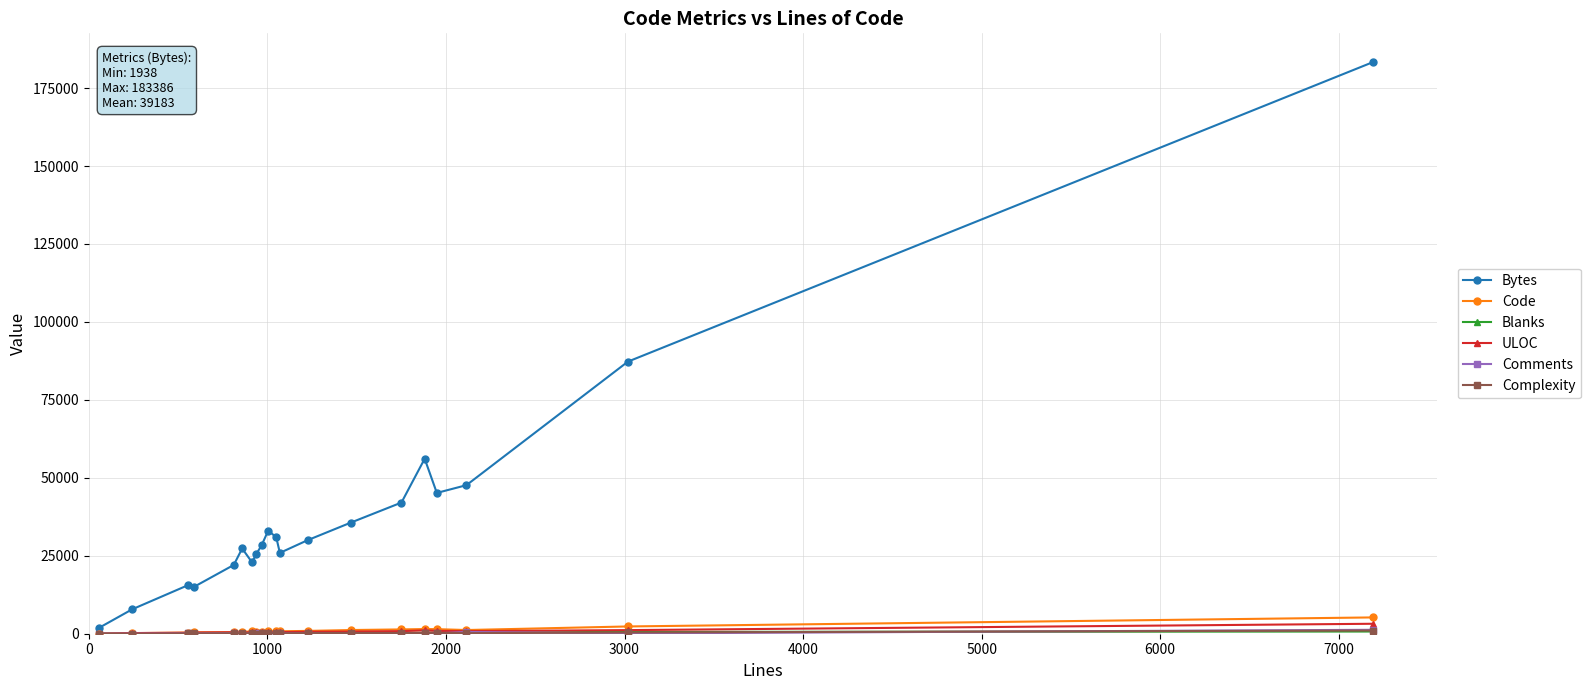

Does the chart have visible grid lines?

Yes